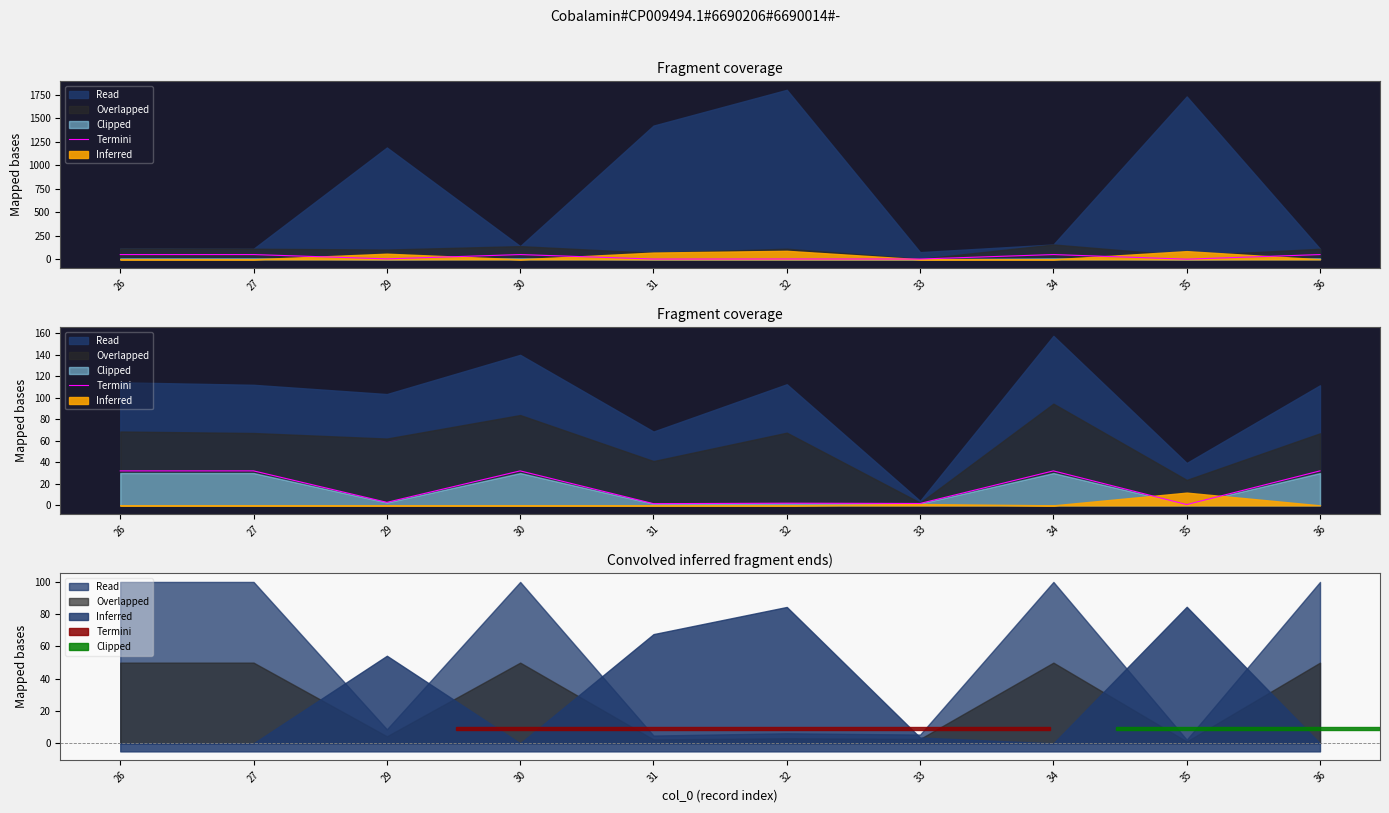

Where is the data nearest to the value 16?

29